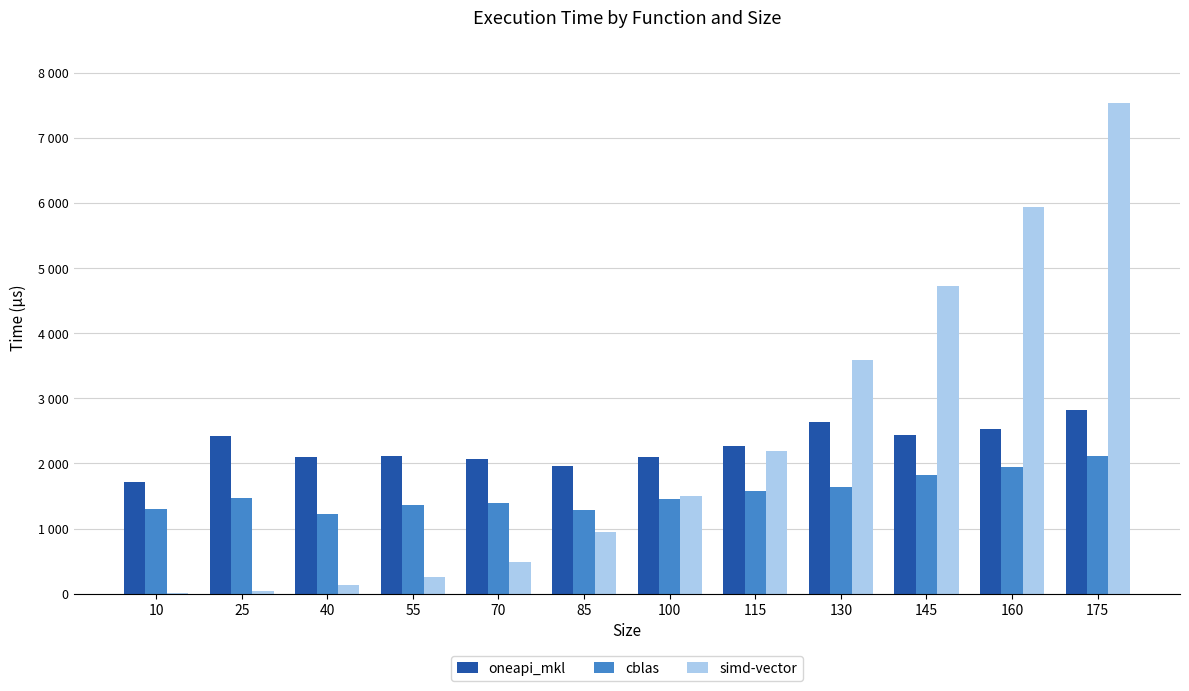

Are the bars horizontal?

No